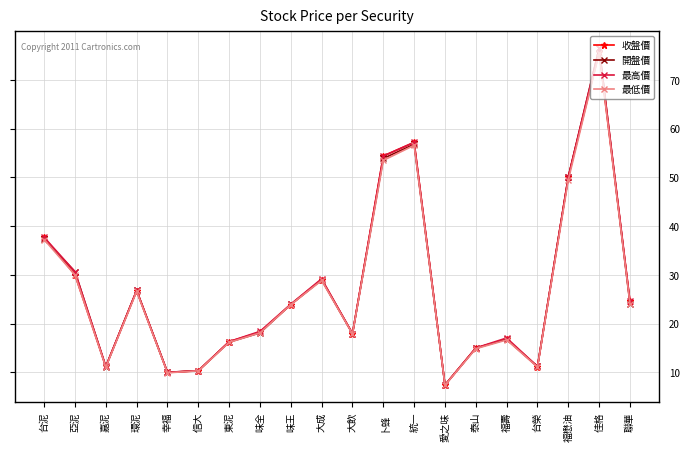

What is the maximum value for 開盤價?

76.5